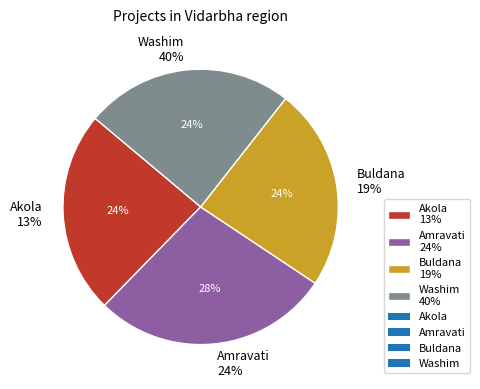

Does 21 account for over 50% of the chart?

No